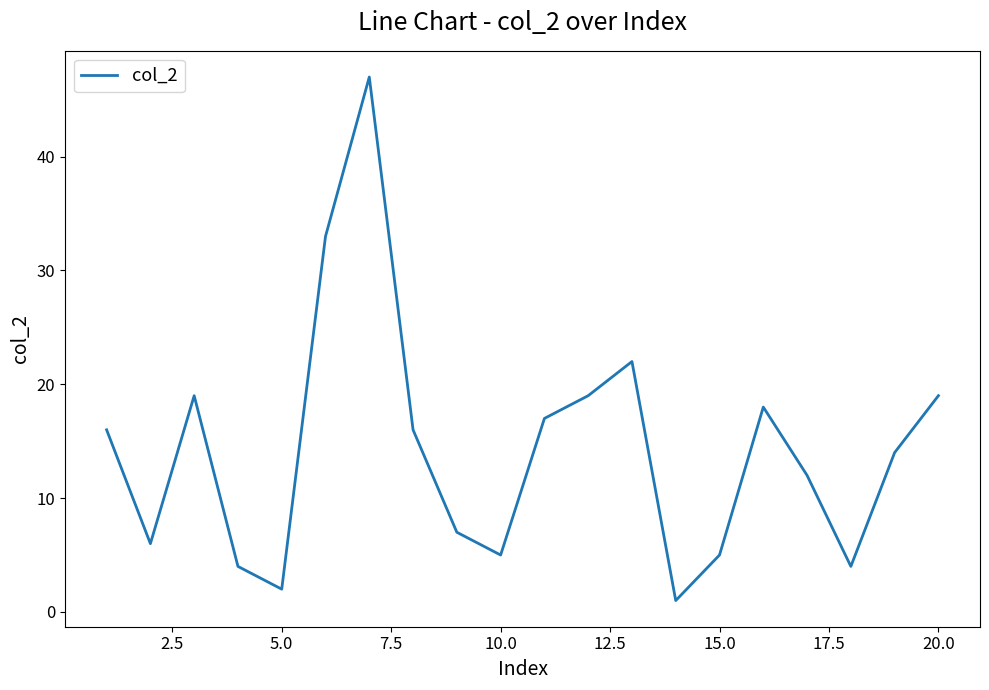

What is the greatest value displayed?

47